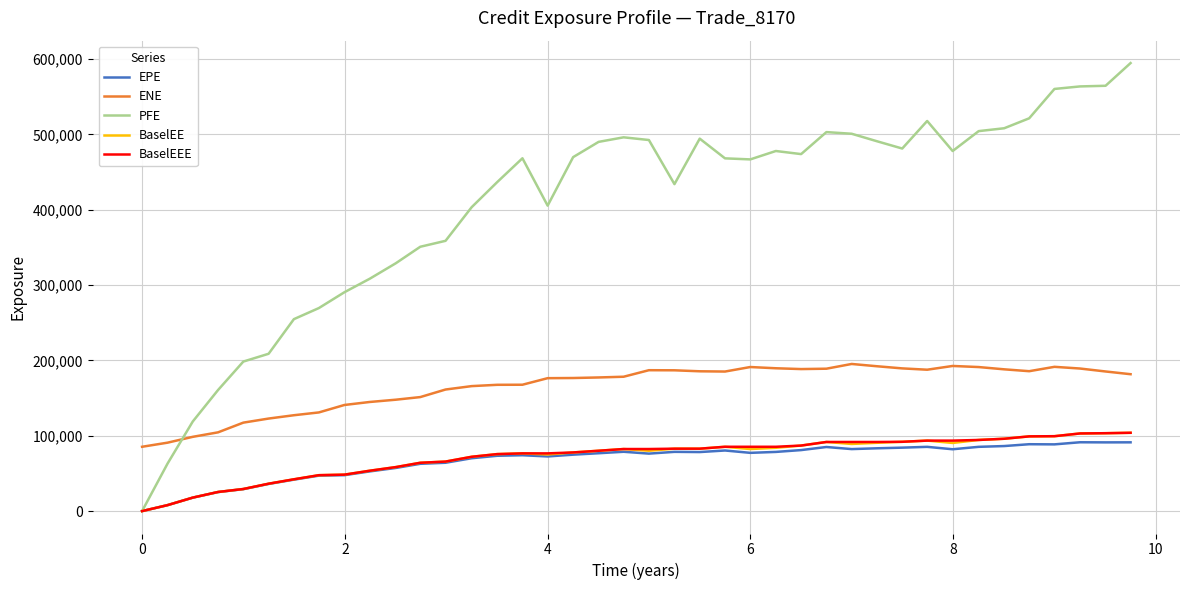

Which series has the largest total across all categories?

PFE